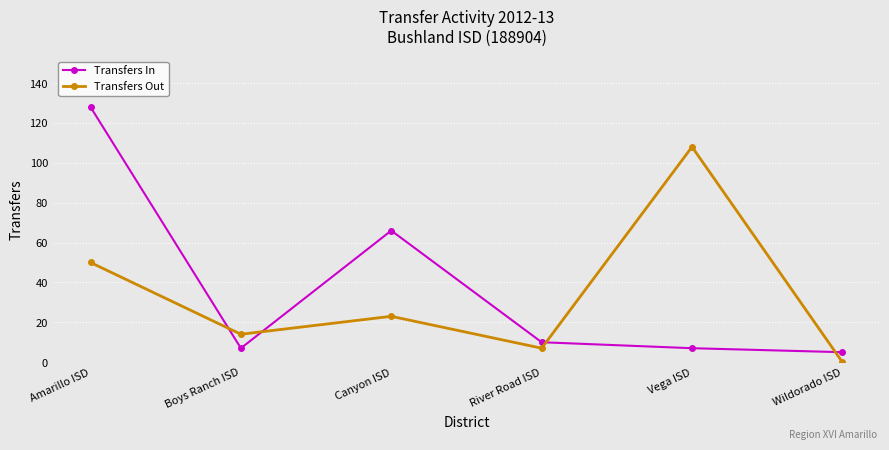

At which category is the sum across all series the highest?

Amarillo ISD